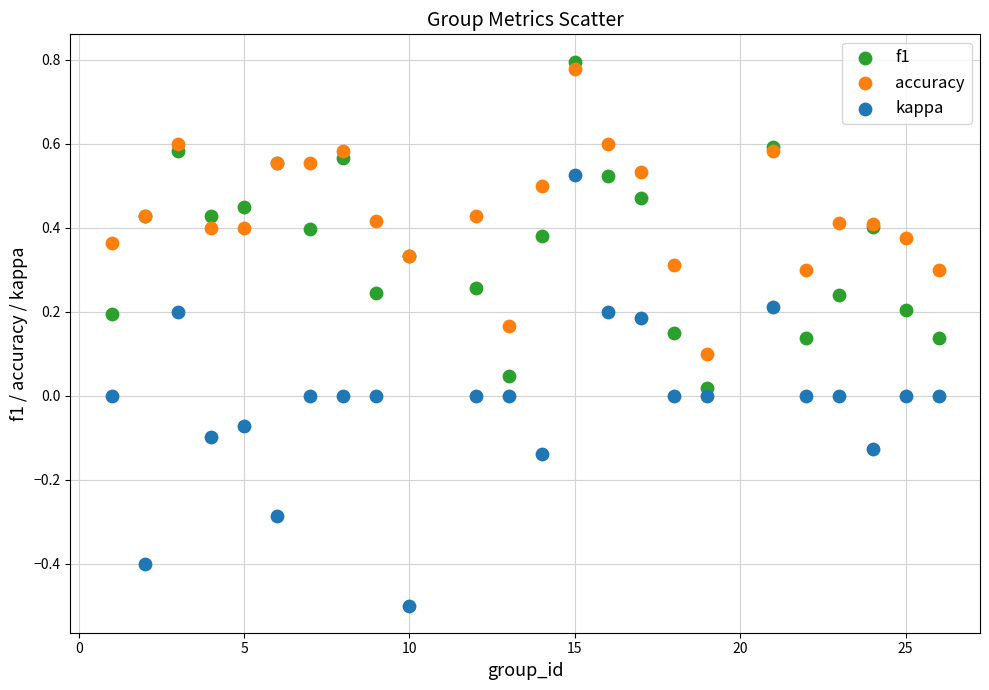

Which series has the largest Y range (max minus min)?

kappa